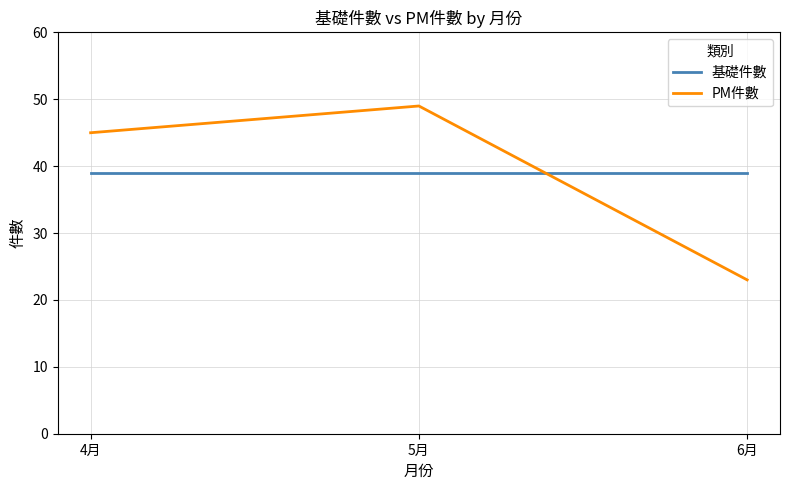

List the series in order of their peak value, highest first.

PM件數, 基礎件數